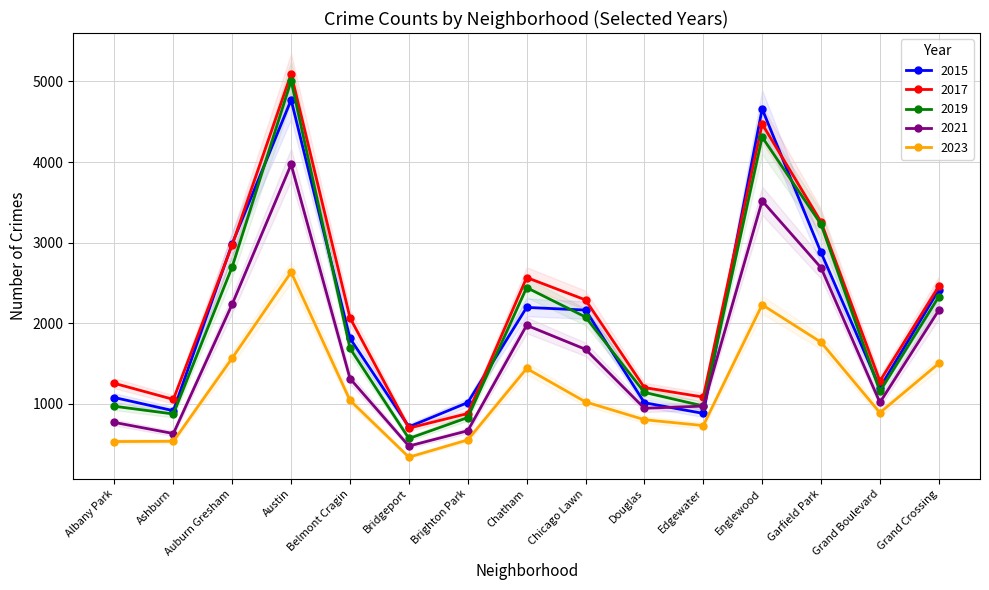

How many data points in 2015 are above 1811?

7